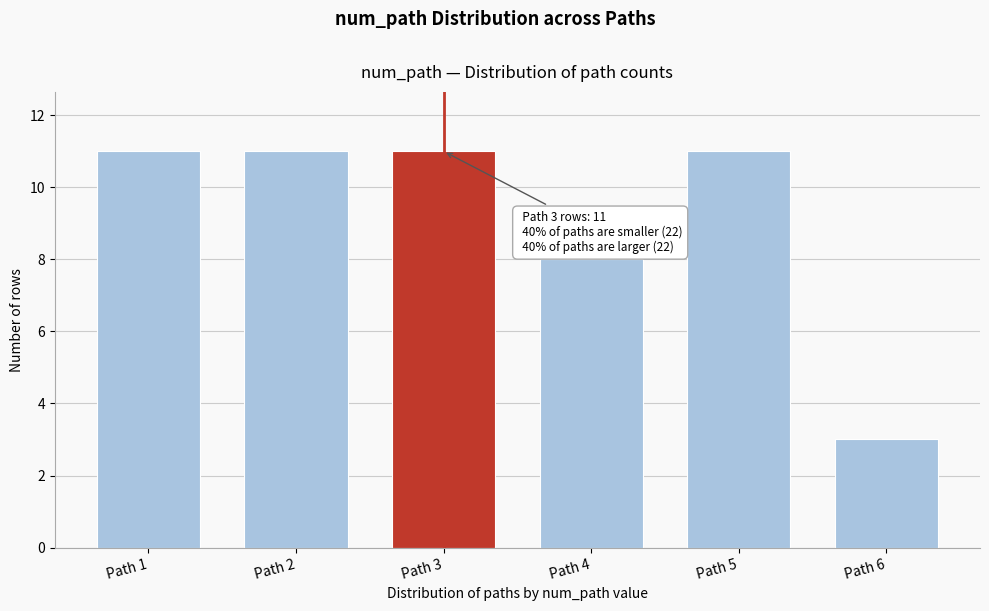

Reading left to right, transcribe all the data shown in this chart.

Path 1=11	Path 2=11	Path 3=11	Path 4=8	Path 5=11	Path 6=3